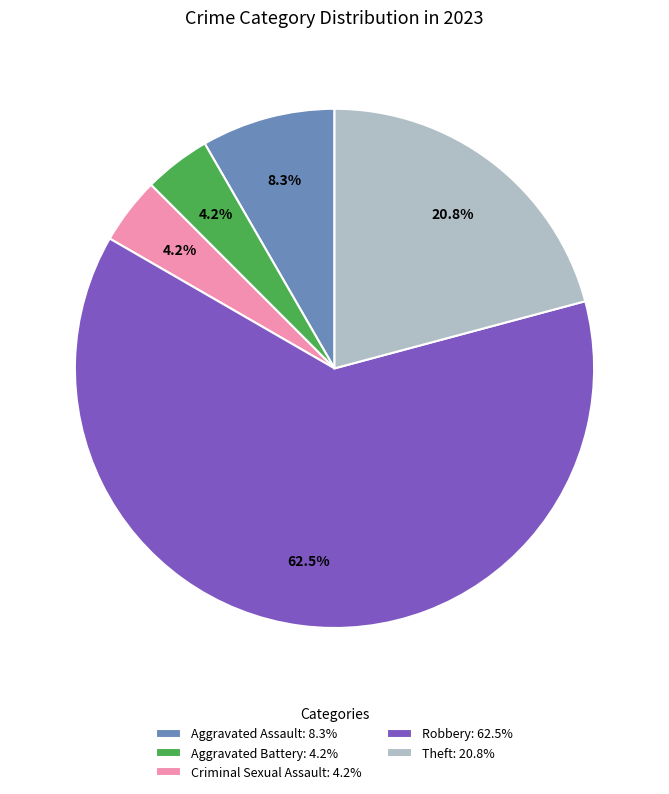

Is there any slice that represents more than half of the pie?

Yes